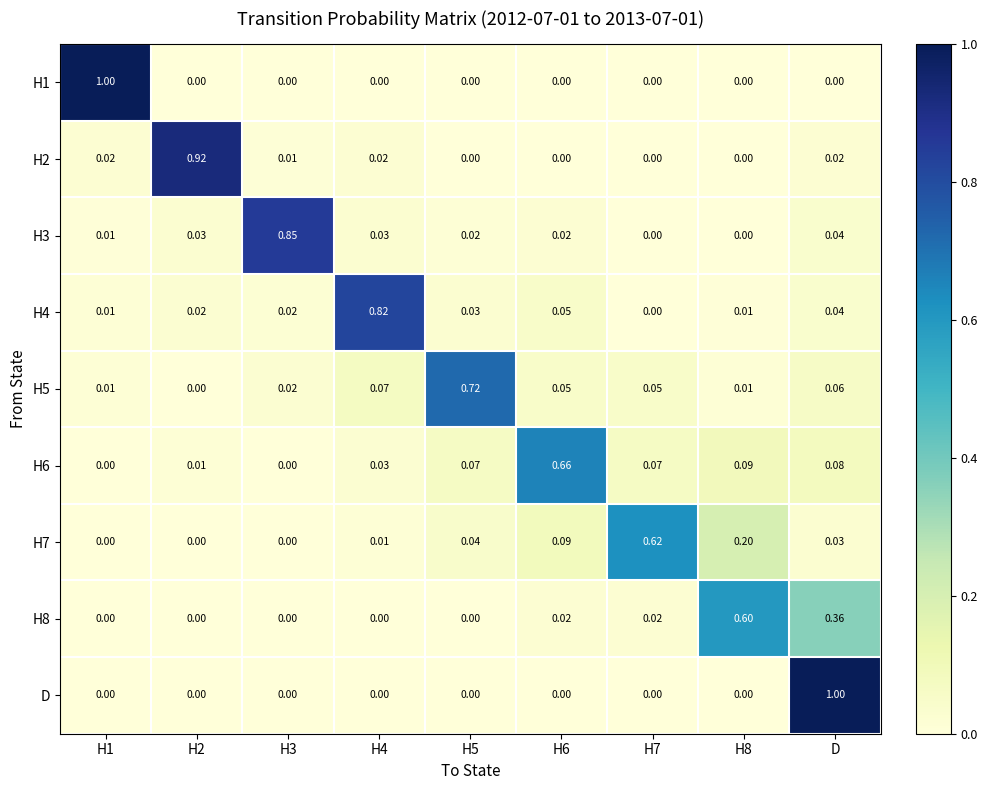

Count the number of categories in the chart.

9